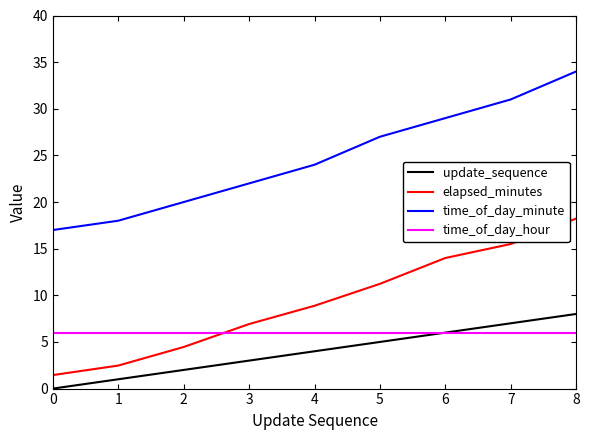

How many lines are shown in the chart?

4